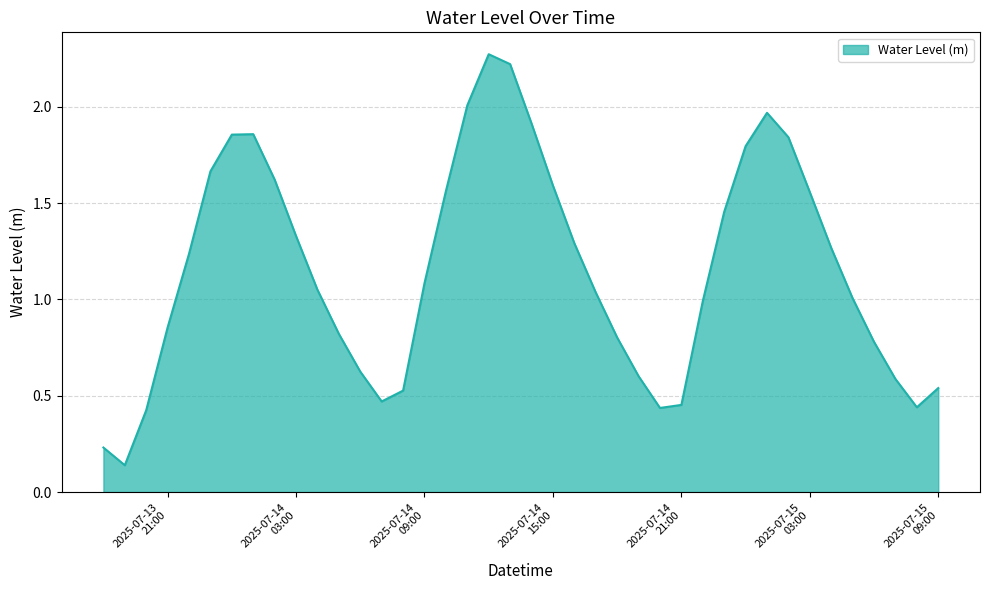

What is the difference between the maximum and minimum values?

2.1